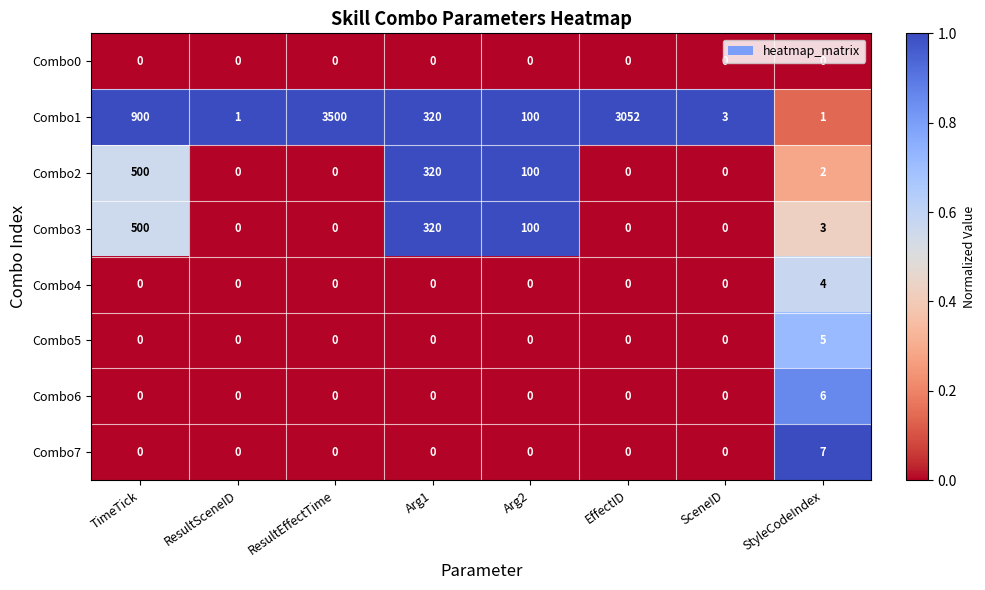

At which category is the sum across all series the highest?

ResultEffectTime